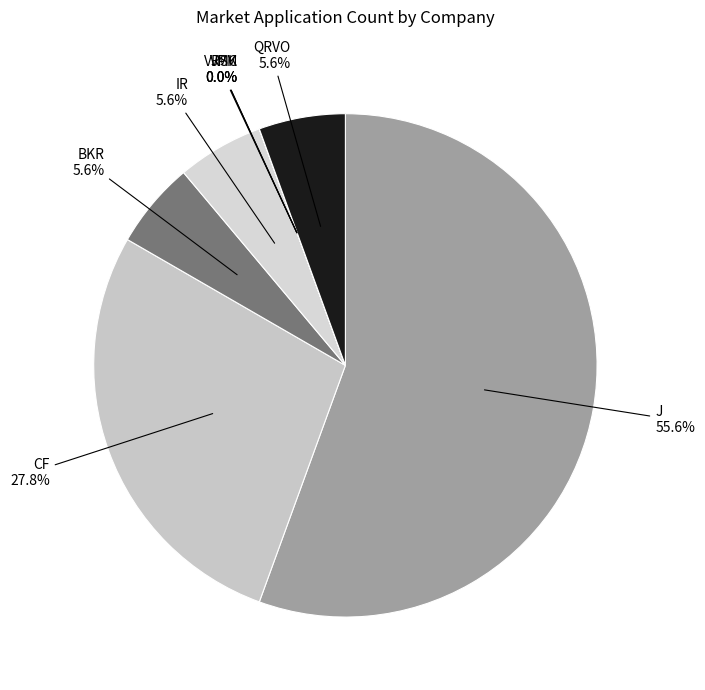

Is it true that VRSK is 0% of the pie?

True